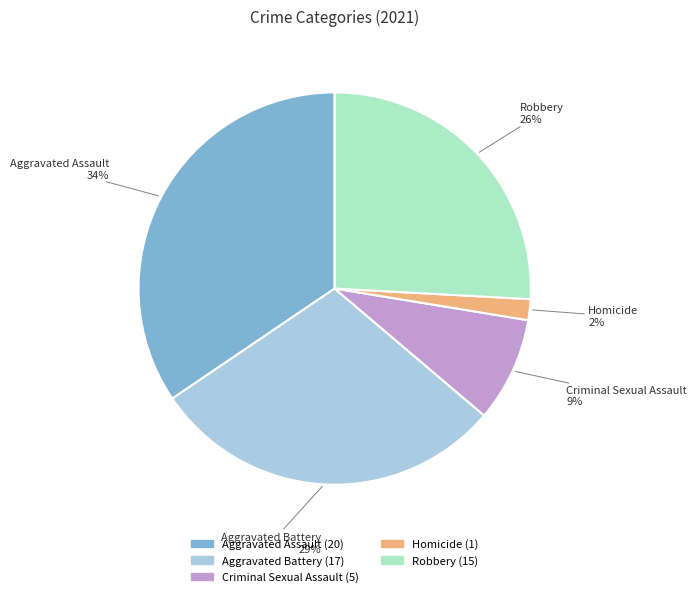

To the nearest percent, what is the combined percentage of Robbery and Homicide?

28%